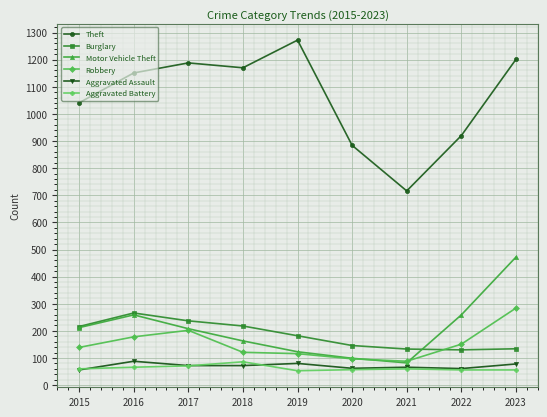

What are all the series names shown in the legend?

Theft, Burglary, Motor Vehicle Theft, Robbery, Aggravated Assault, Aggravated Battery